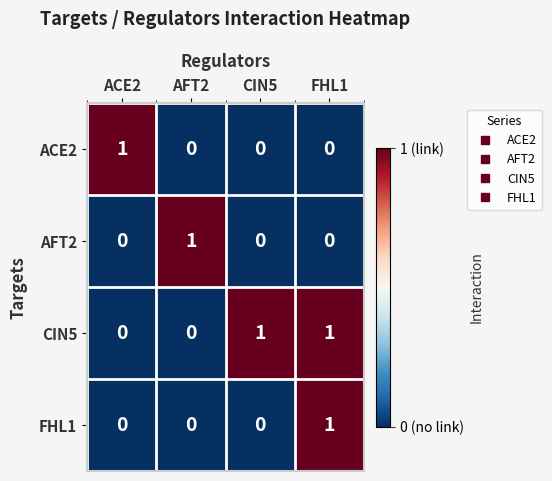

Count the CIN5 values in the range 0 to 1.

4